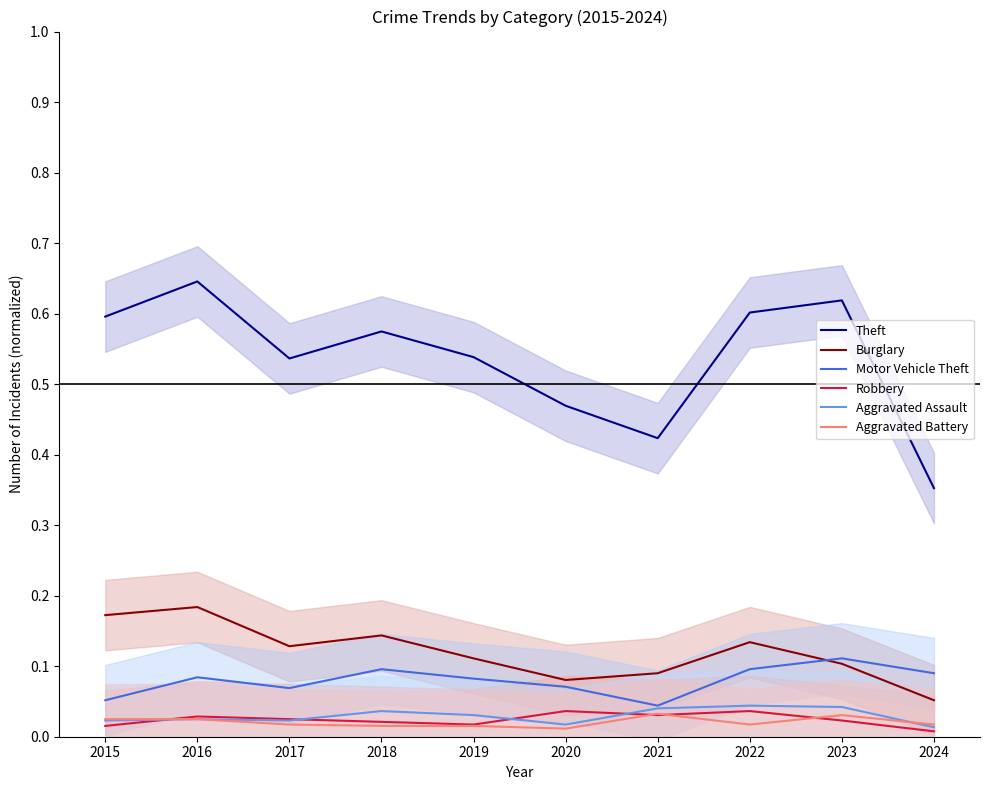

Does the chart have visible grid lines?

No